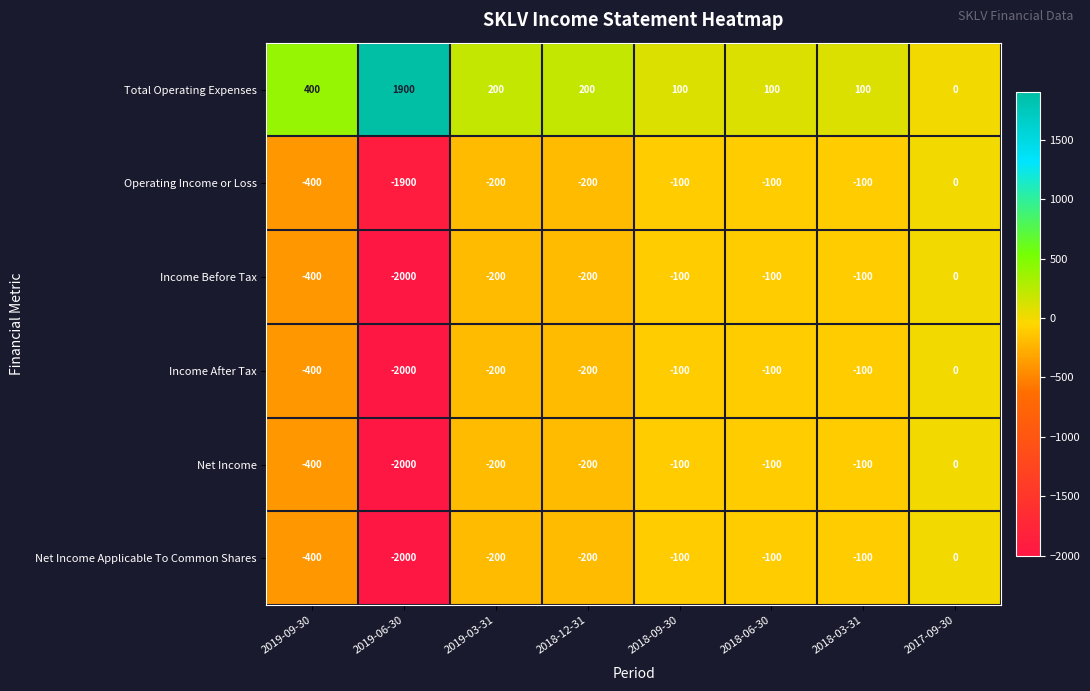

What is the sum of all Net Income values?

-3100